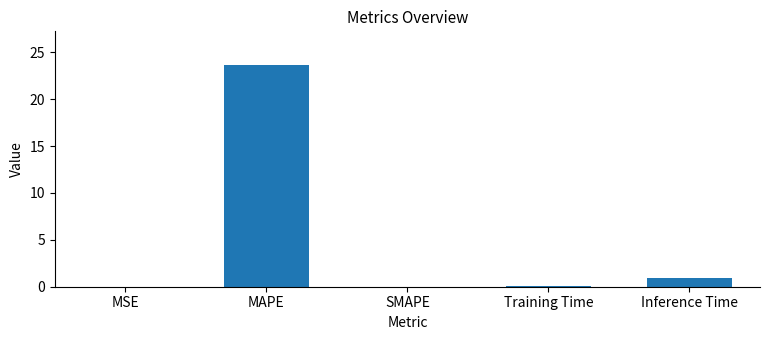

Is it true that the value at MSE is 0.0?

True